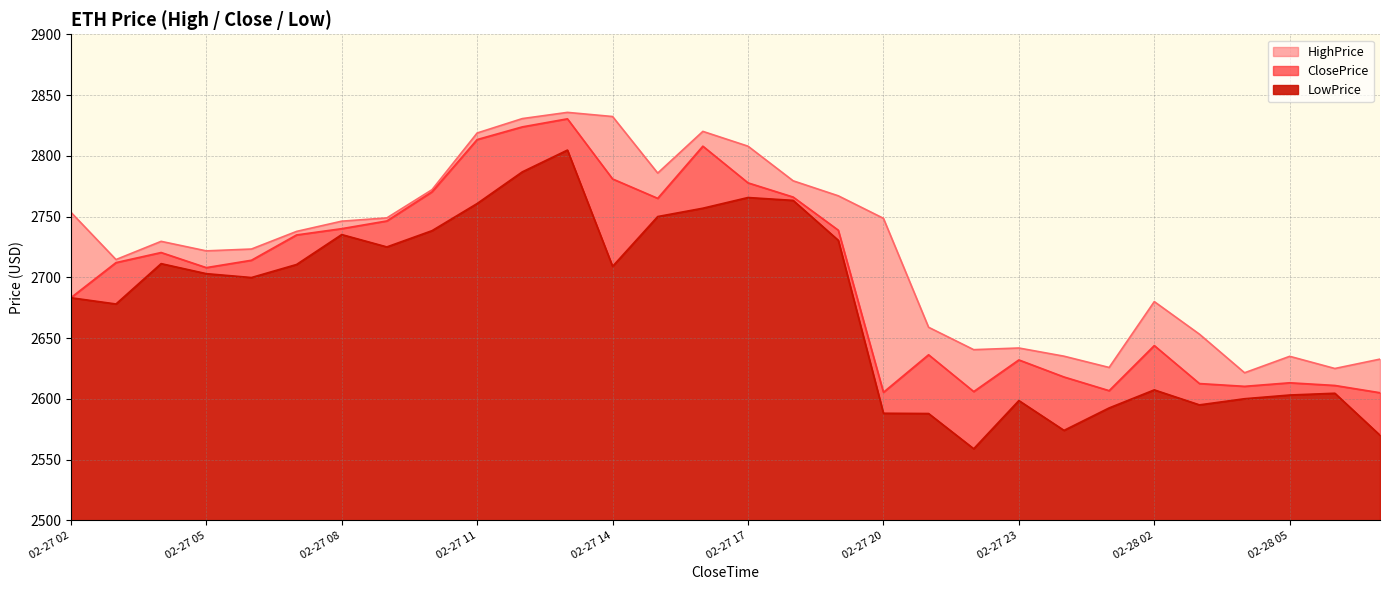

What is the value of the ClosePrice point at the 21st from the left?

2606.0